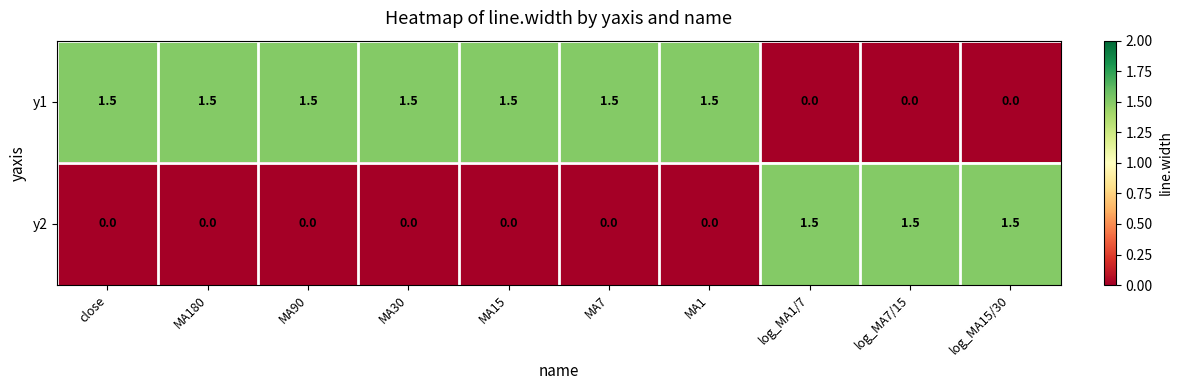

How many series are shown in this chart?

2